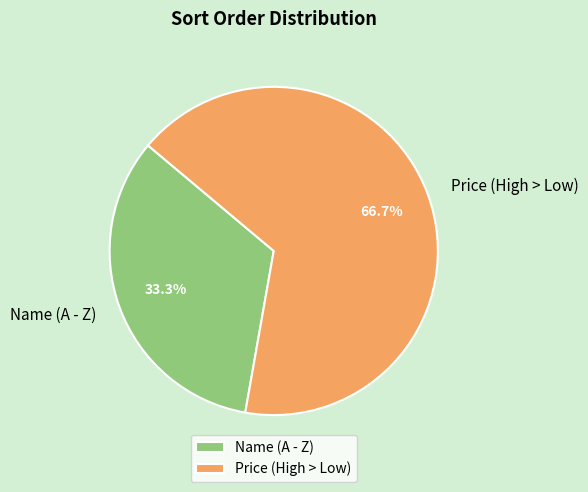

What is the total percentage of Name (A - Z) and Price (High > Low)?

100.0%